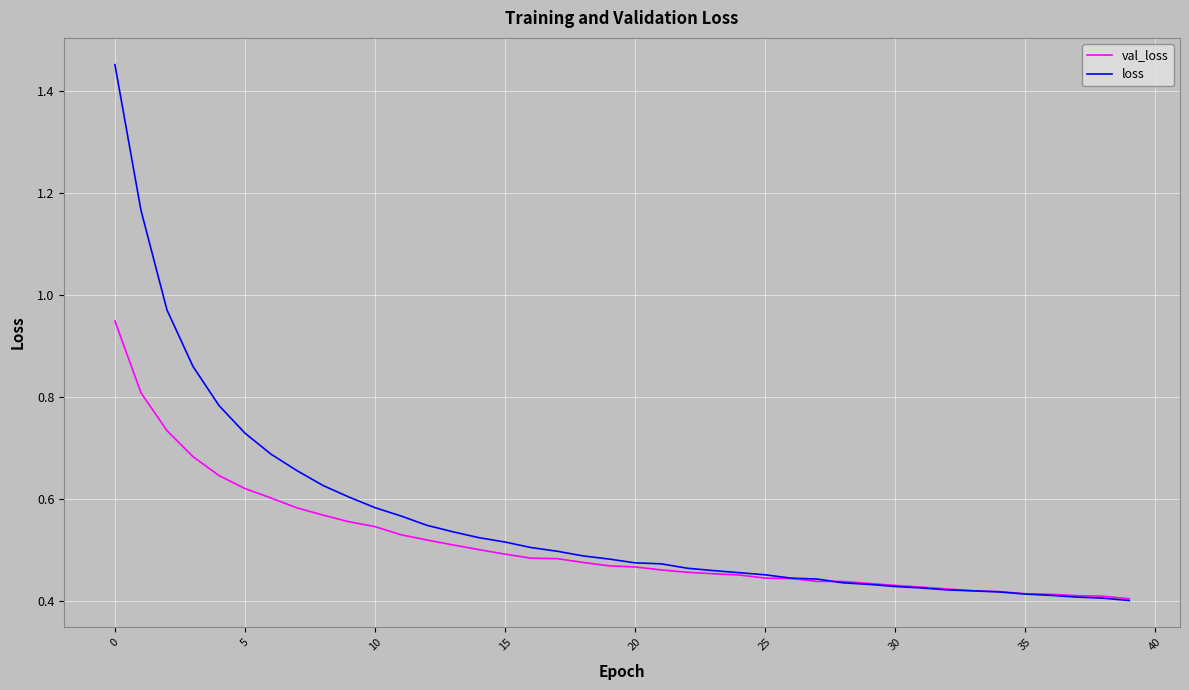

Rank the series by their average value, from lowest to highest.

val_loss, loss